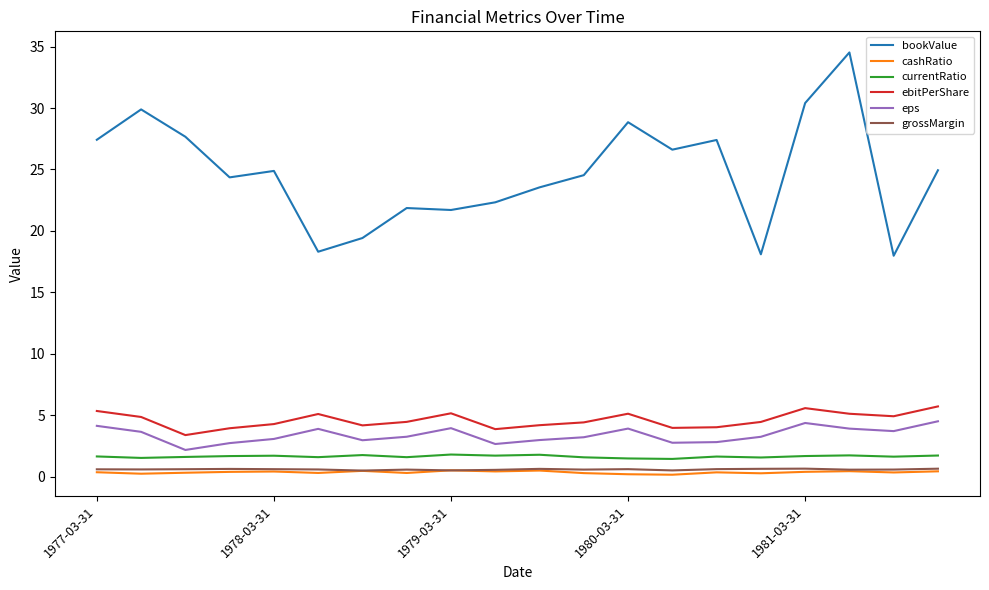

Which series has the widest spread of values?

bookValue